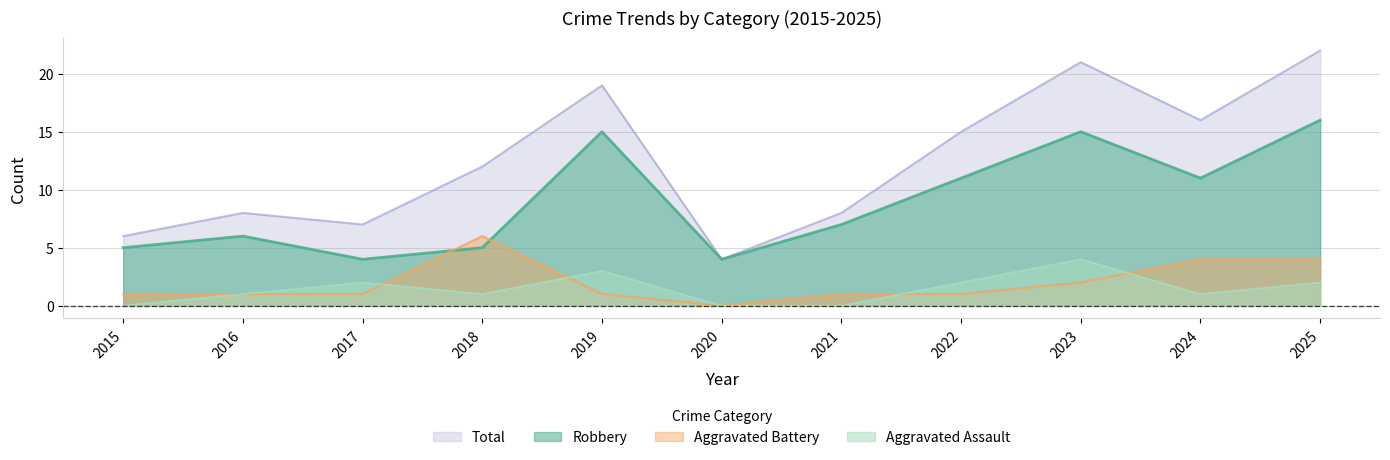

Reading left to right, list all the values displayed in this chart.

Aggravated Assault: 2015=0	2016=1	2017=2	2018=1	2019=3	2020=0	2021=0	2022=2	2023=4	2024=1	2025=2
Aggravated Battery: 2015=1	2016=1	2017=1	2018=6	2019=1	2020=0	2021=1	2022=1	2023=2	2024=4	2025=4
Robbery: 2015=5	2016=6	2017=4	2018=5	2019=15	2020=4	2021=7	2022=11	2023=15	2024=11	2025=16
Total: 2015=6	2016=8	2017=7	2018=12	2019=19	2020=4	2021=8	2022=15	2023=21	2024=16	2025=22